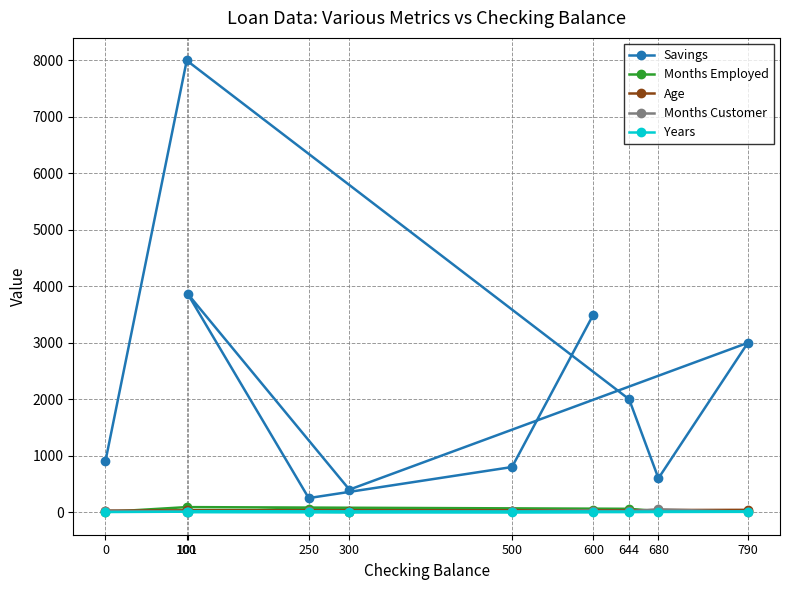

Is it true that Savings equals 224 at 300?

False